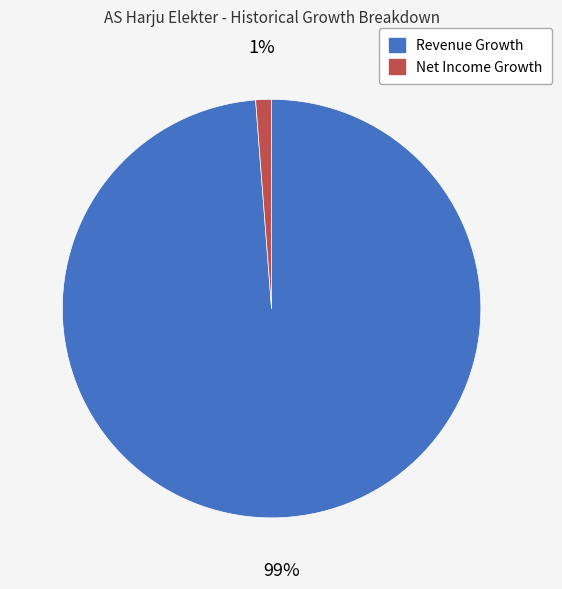

To the nearest percent, what portion does Net Income Growth represent?

1%